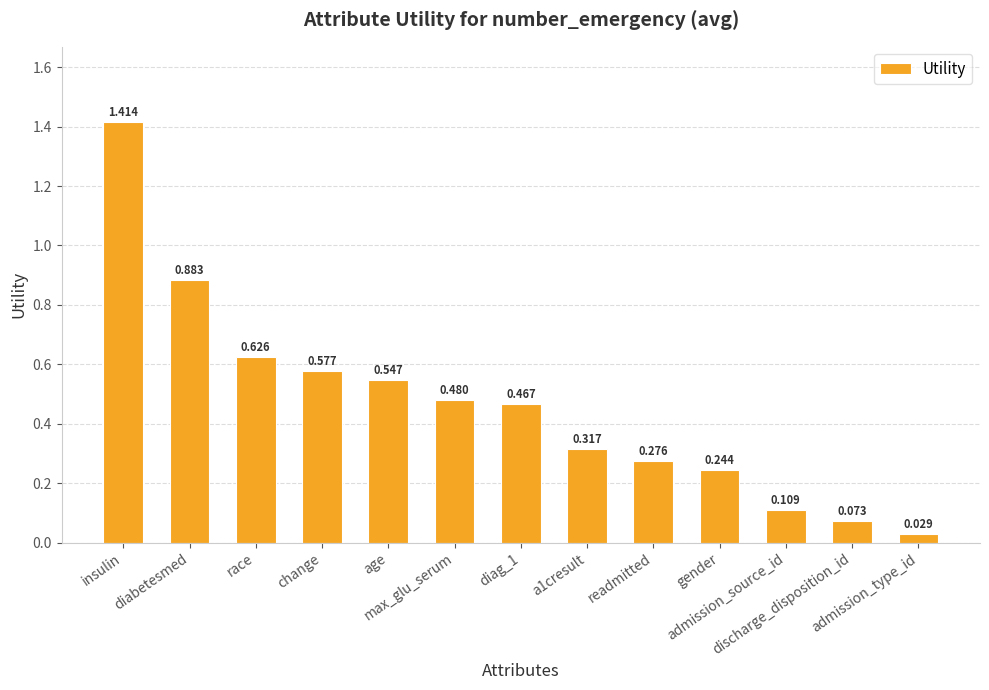

How many categories are shown in the chart?

13